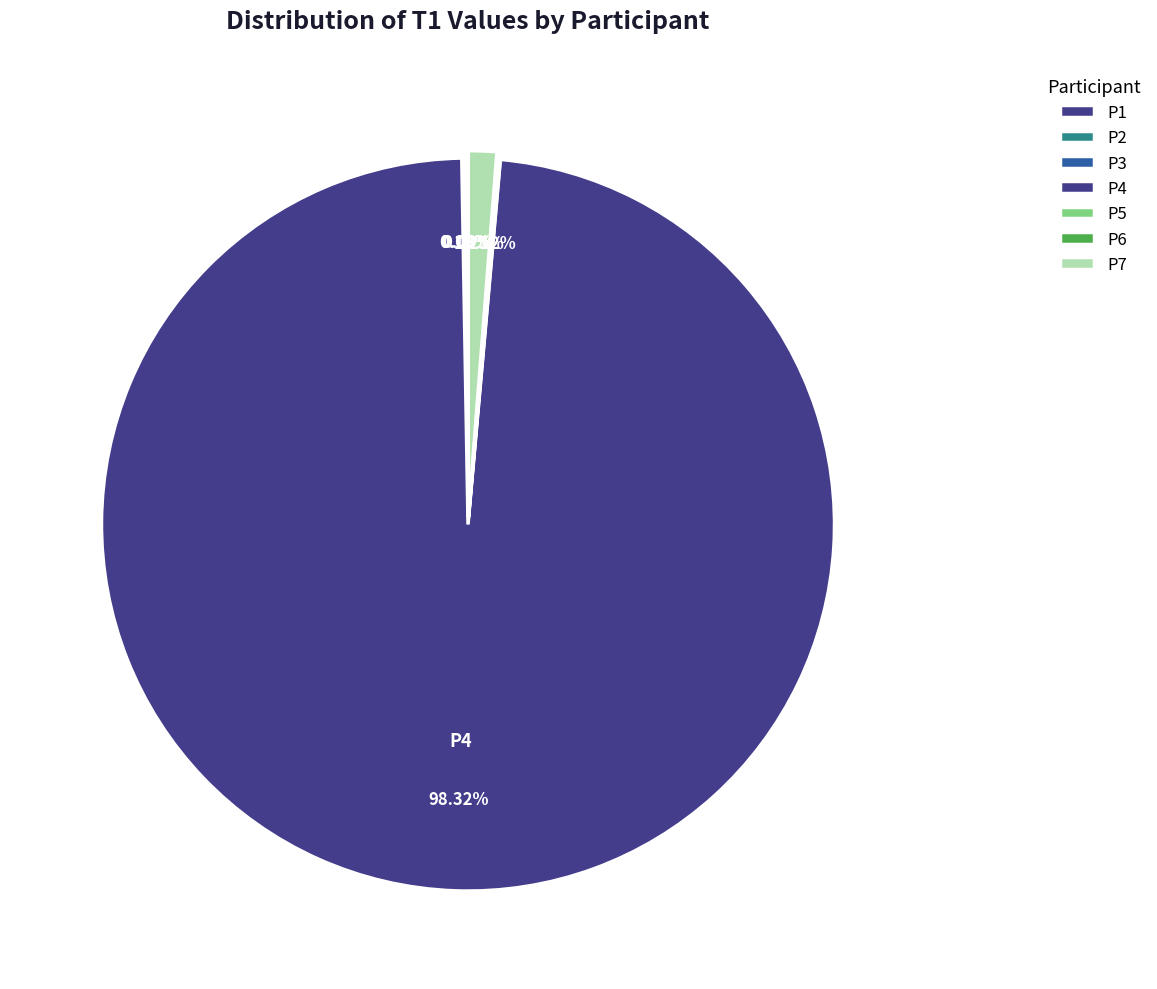

To the nearest percent, what is the difference between the largest and smallest slice percentages?

98%